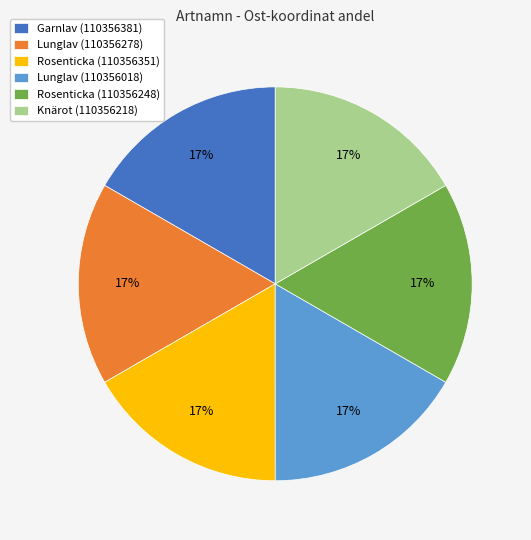

To the nearest percent, what portion does Rosenticka (110356351) represent?

17%